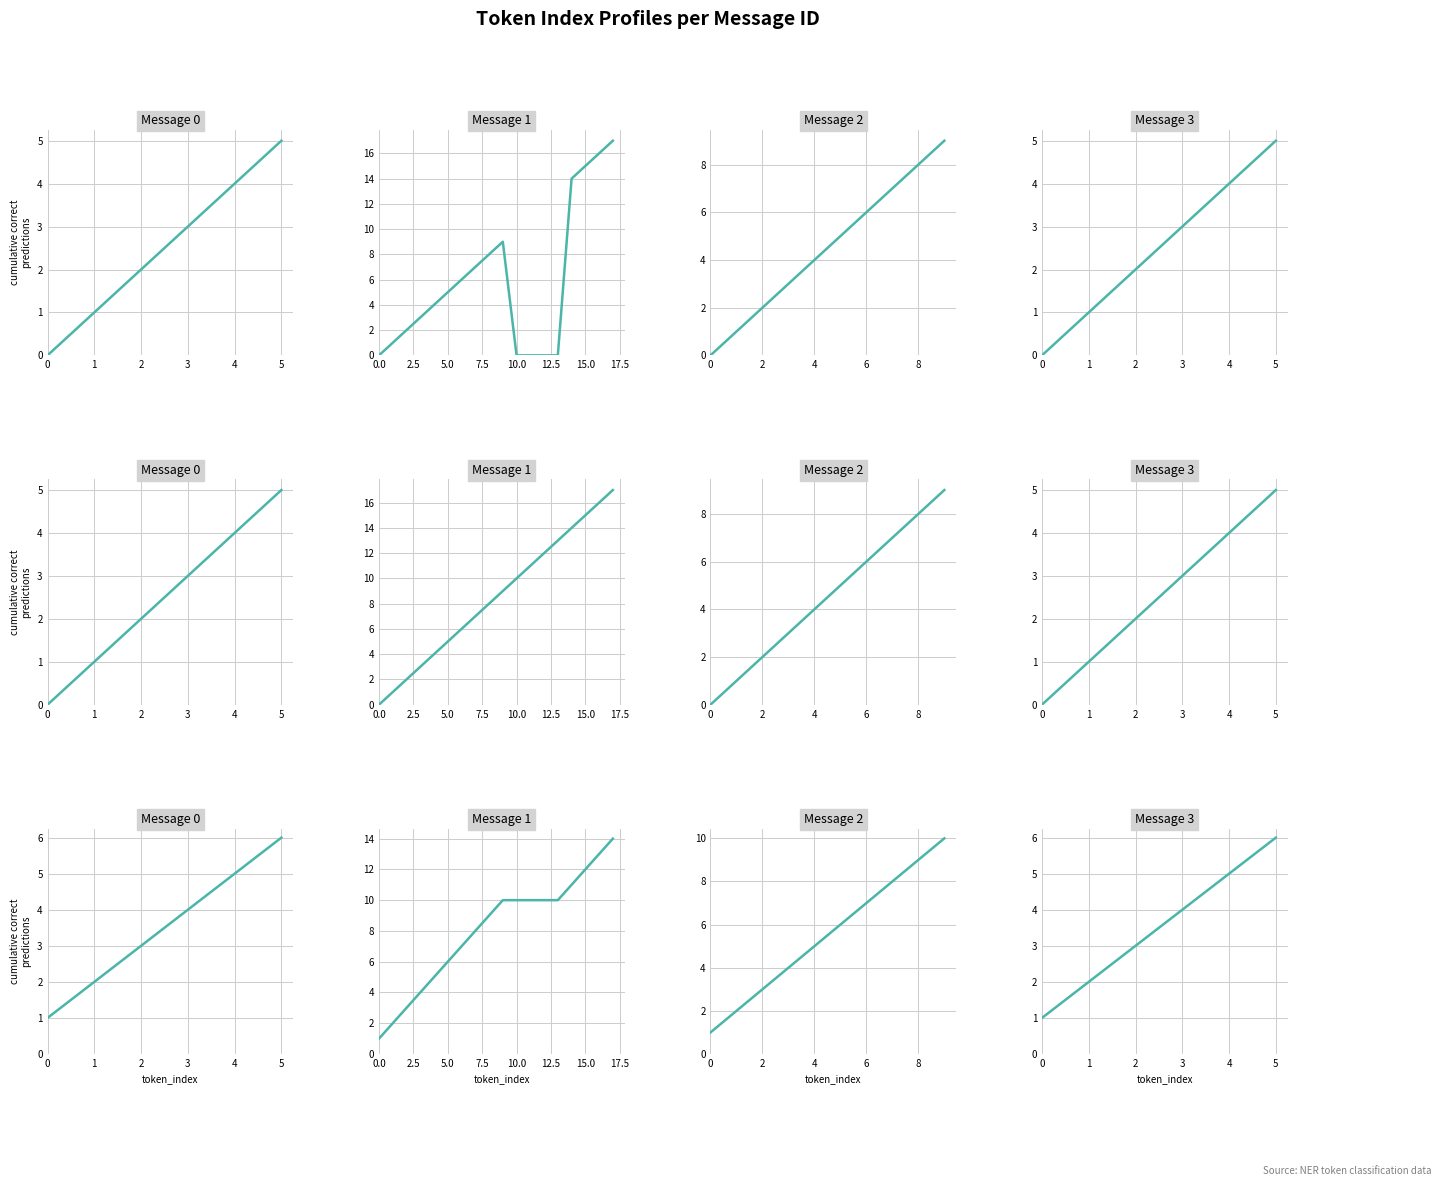

How many positive values does the All Tokens series have?

5